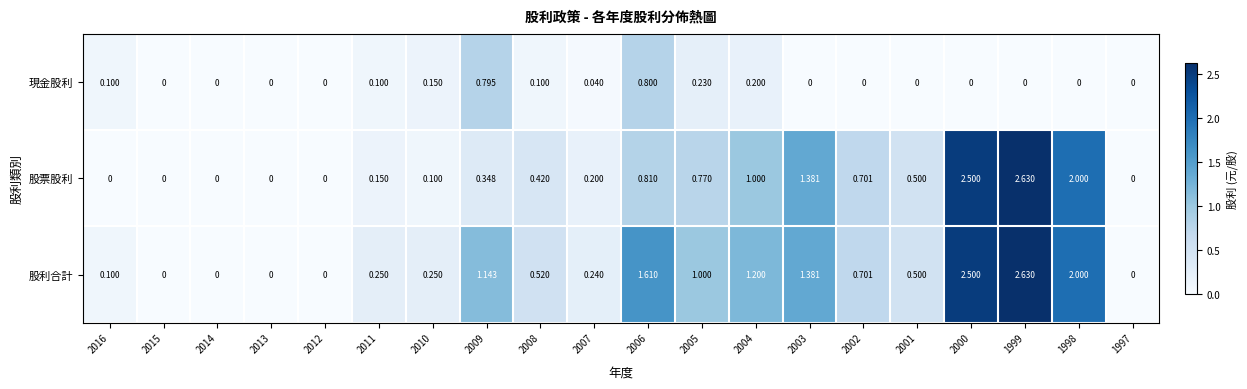

Is the value of 股票股利 at 2005 greater than the value of 現金股利 at 2012?

Yes